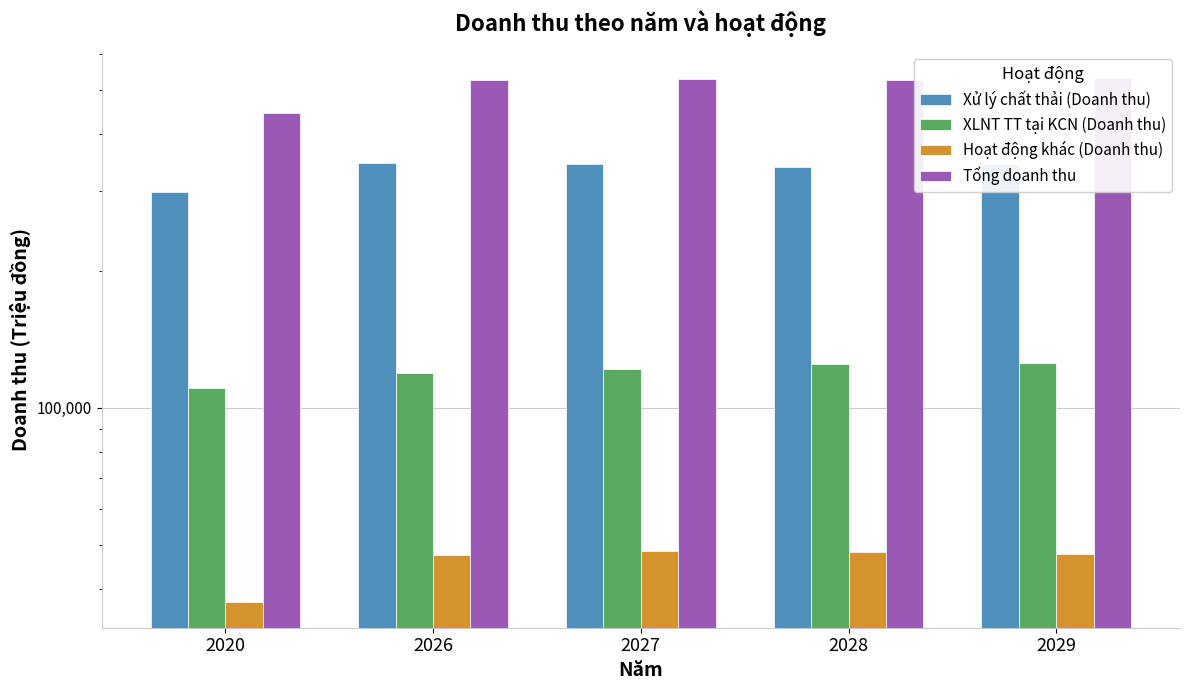

List the series in order of their overall mean, highest first.

Tổng doanh thu, Xử lý chất thải (Doanh thu), XLNT TT tại KCN (Doanh thu), Hoạt động khác (Doanh thu)